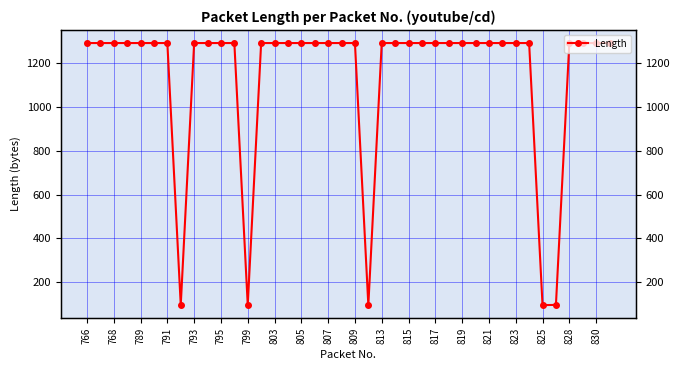

Which has a higher value, 799 or 795?

795